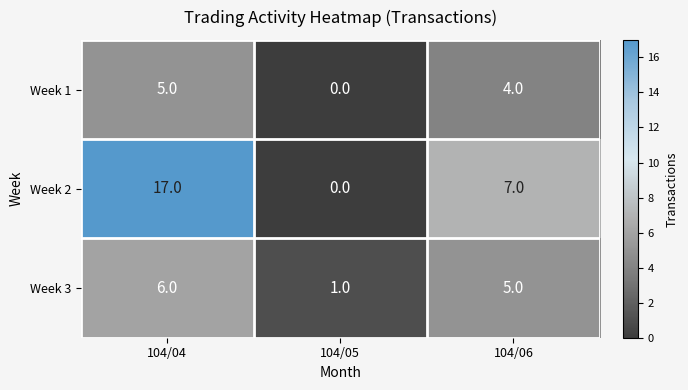

Is it true that Week 1 equals 0 at 104/05?

True